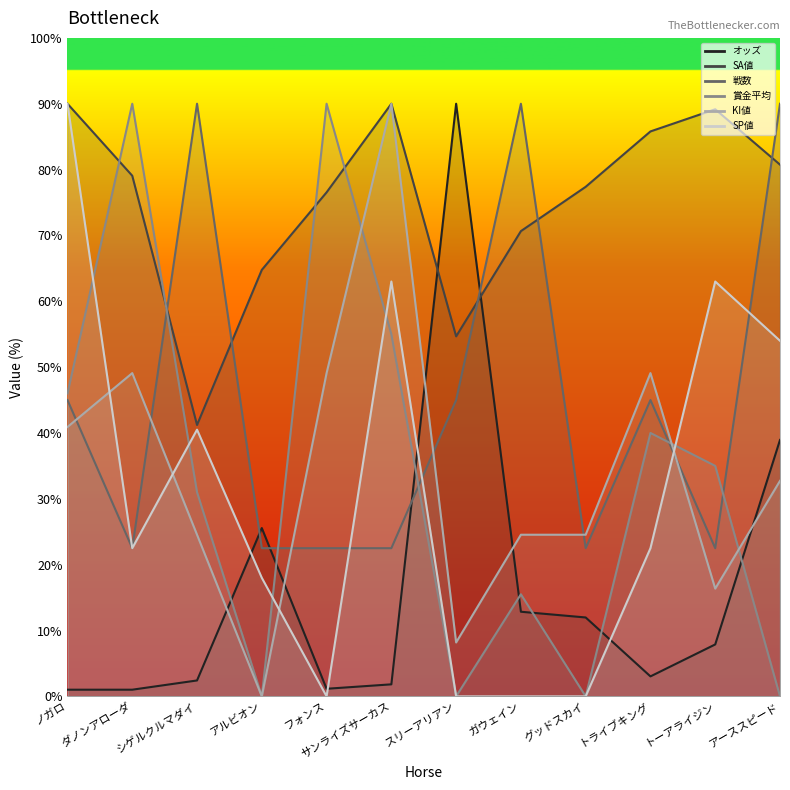

Rank the series at サンライズサーカス from lowest to highest value.

オッズ, 戦数, 賞金平均, SP値, SA値, KI値